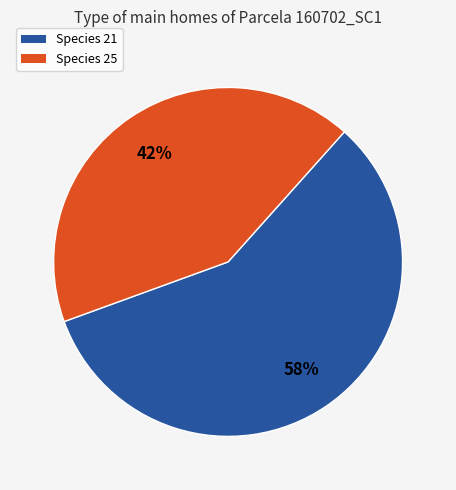

Is there any slice that represents more than half of the pie?

Yes